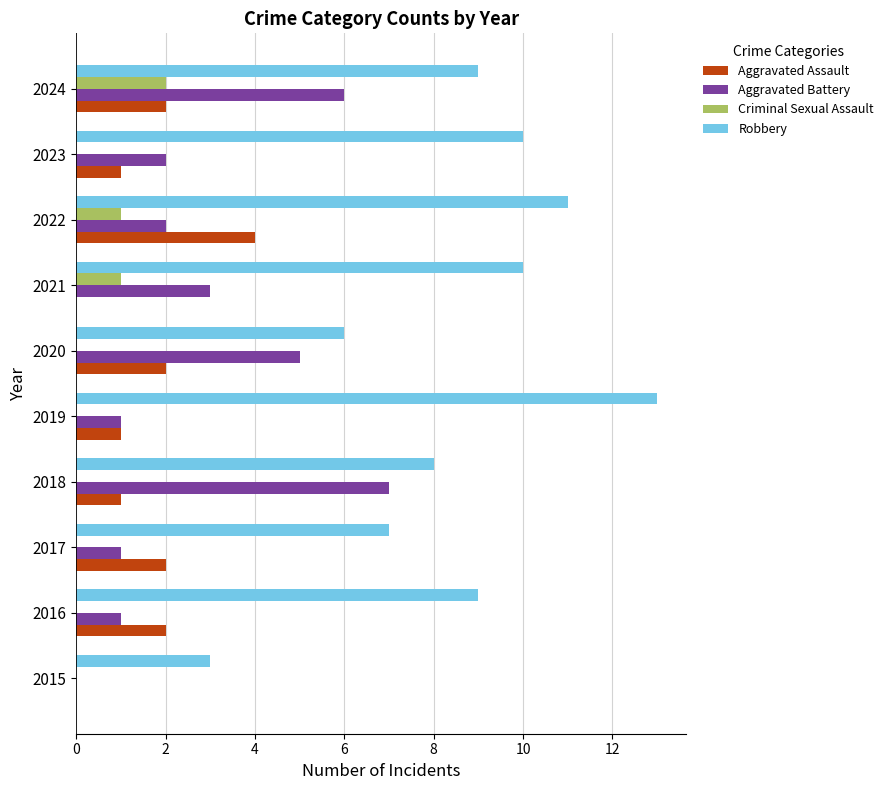

How many categories are shown in the chart?

10